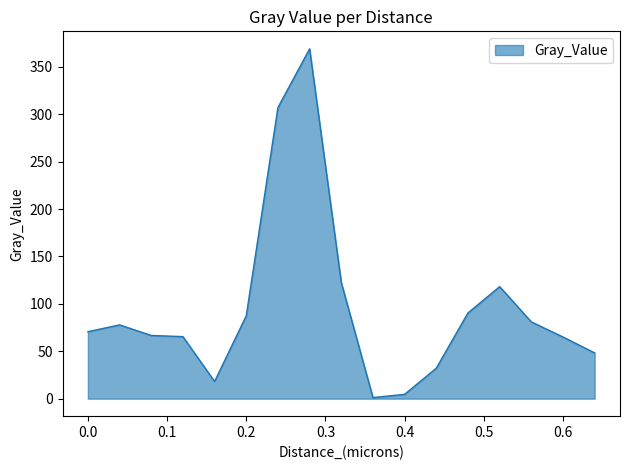

What is the difference between the maximum and minimum values?

367.8